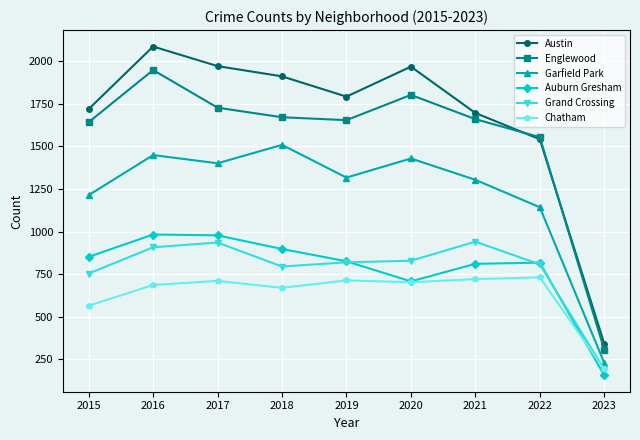

What is the difference between the Grand Crossing values at 2023 and 2015?

562